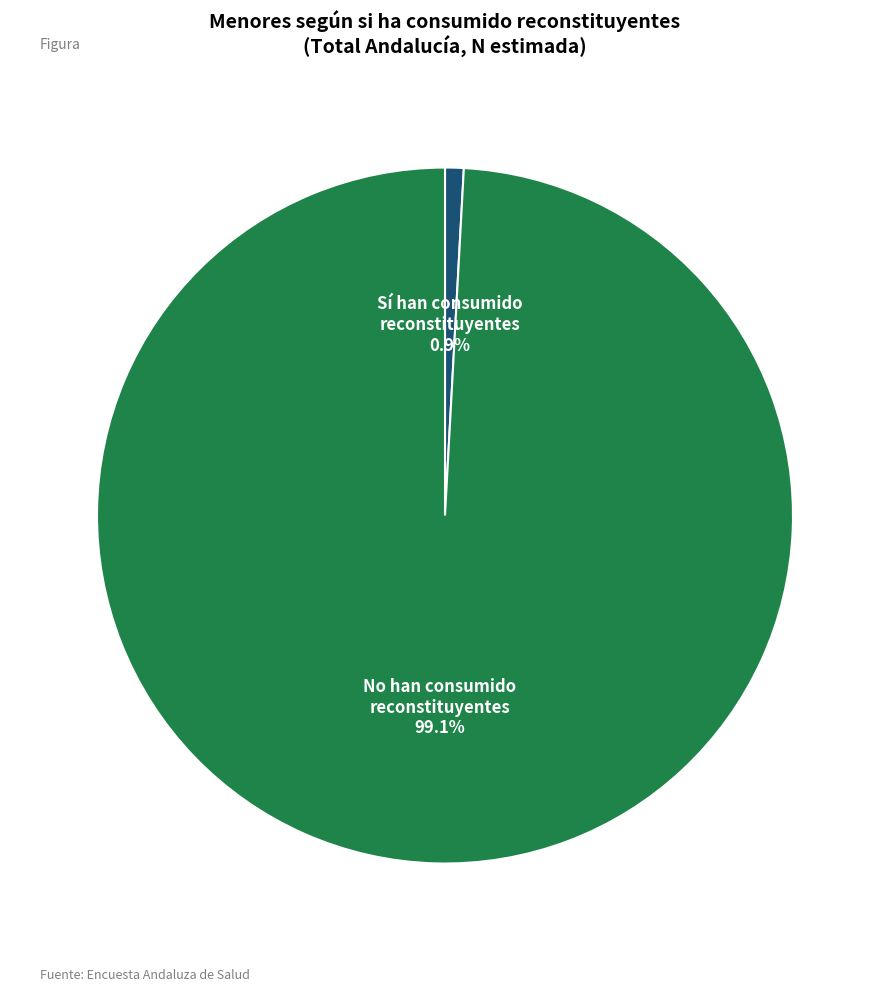

To the nearest percent, what is the difference between the largest and smallest slice percentages?

98%